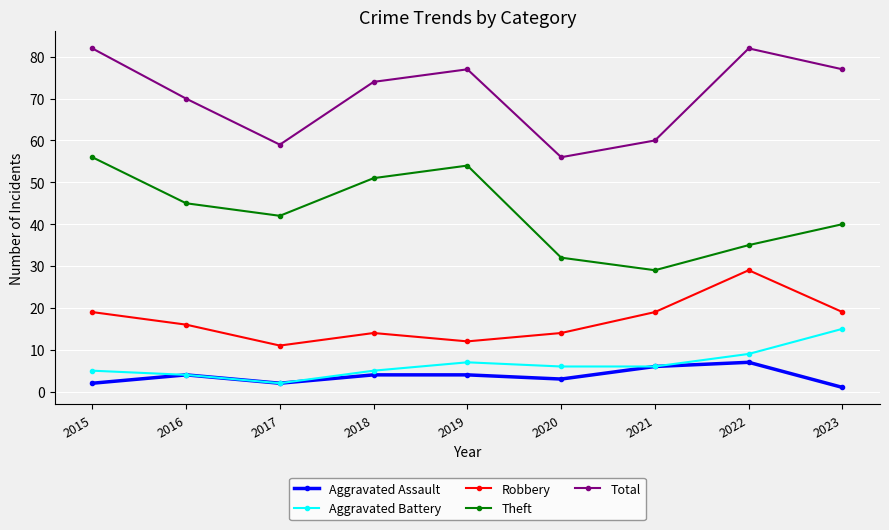

At which category does Aggravated Assault reach its first local peak?

2016